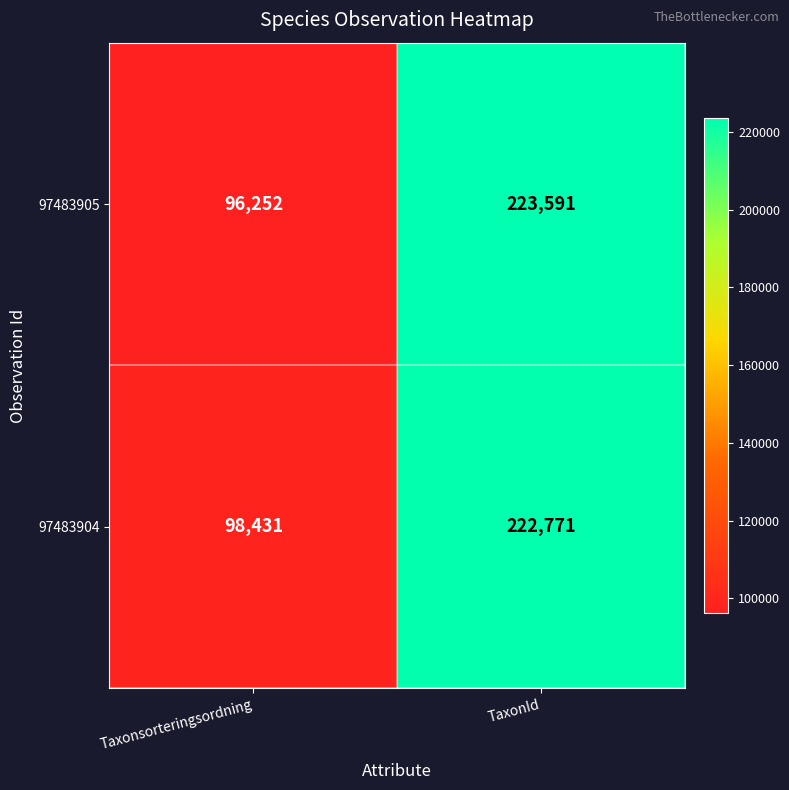

At which category does the chart reach its minimum across all series?

Taxonsorteringsordning